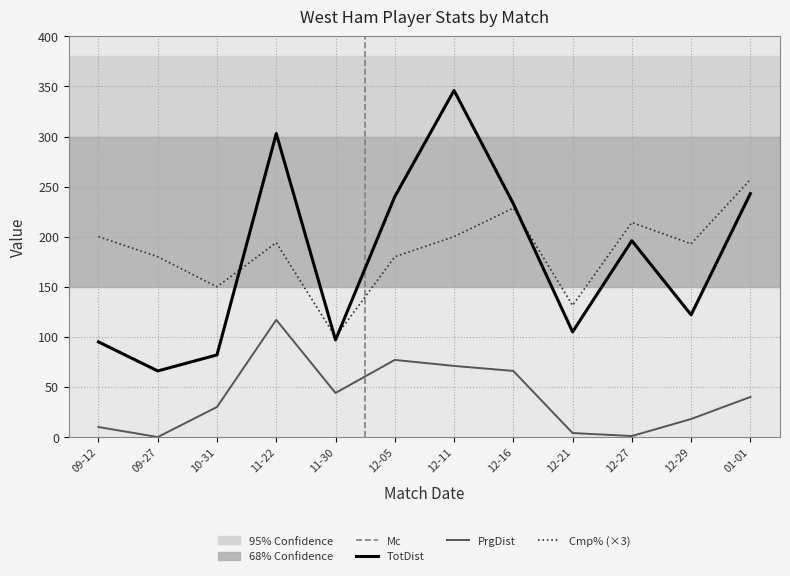

At which label does TotDist reach its peak?

12-11